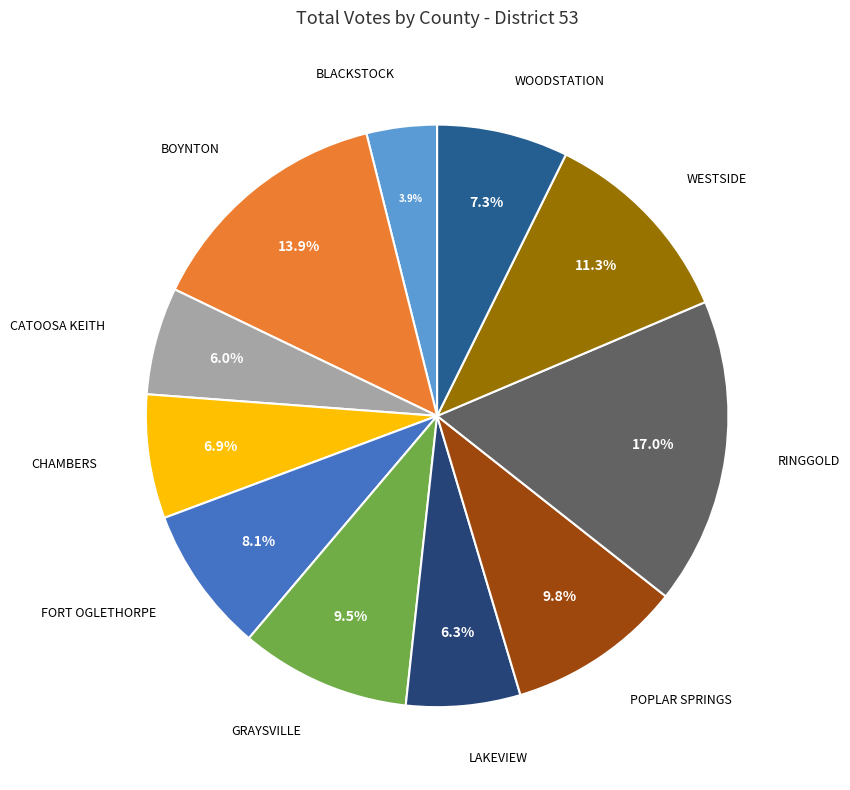

To the nearest percent, what is the average slice percentage?

9%